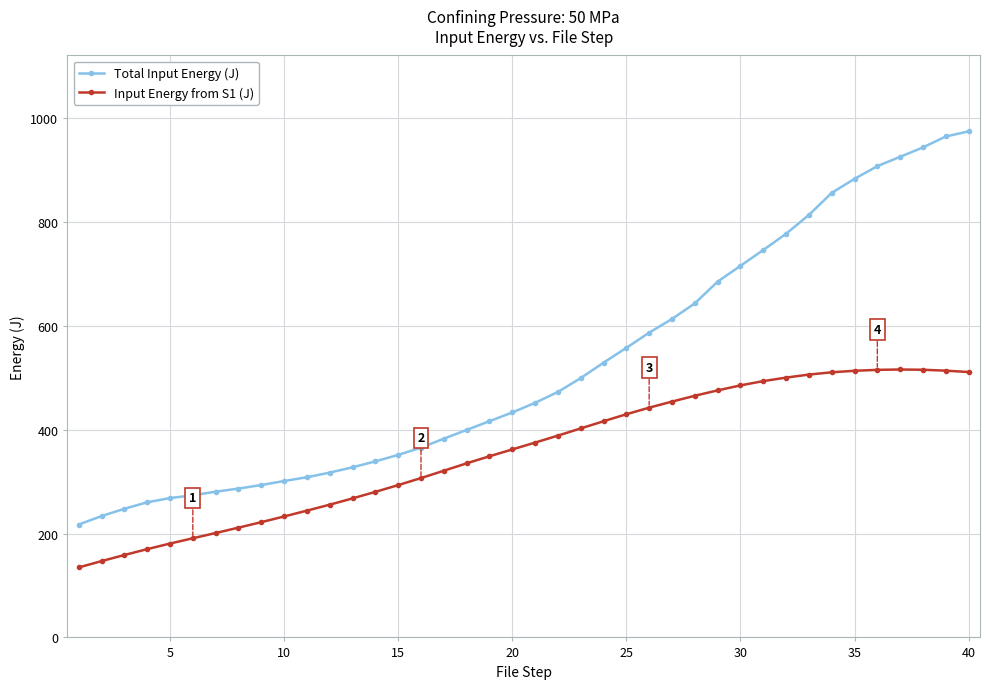

Does the chart display data point markers on the line(s)?

Yes